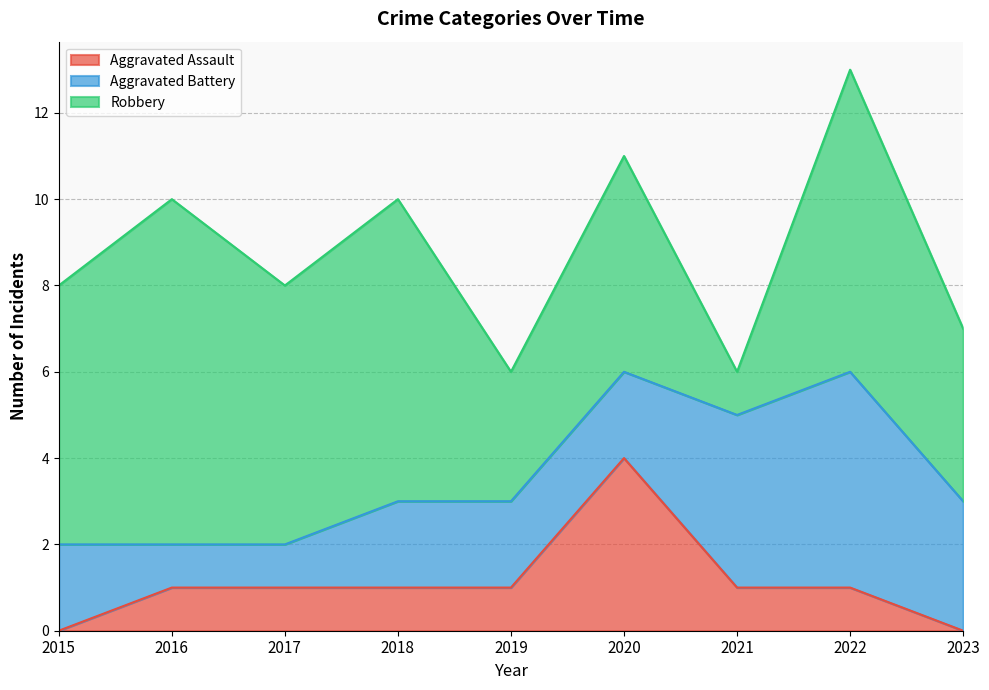

Where does the Aggravated Battery series first go above 2?

2021